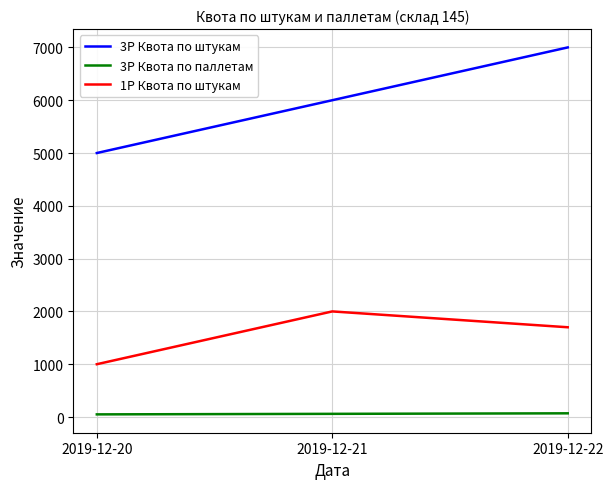

List the series in order of their peak value, lowest first.

3P Квота по паллетам, 1P Квота по штукам, 3P Квота по штукам